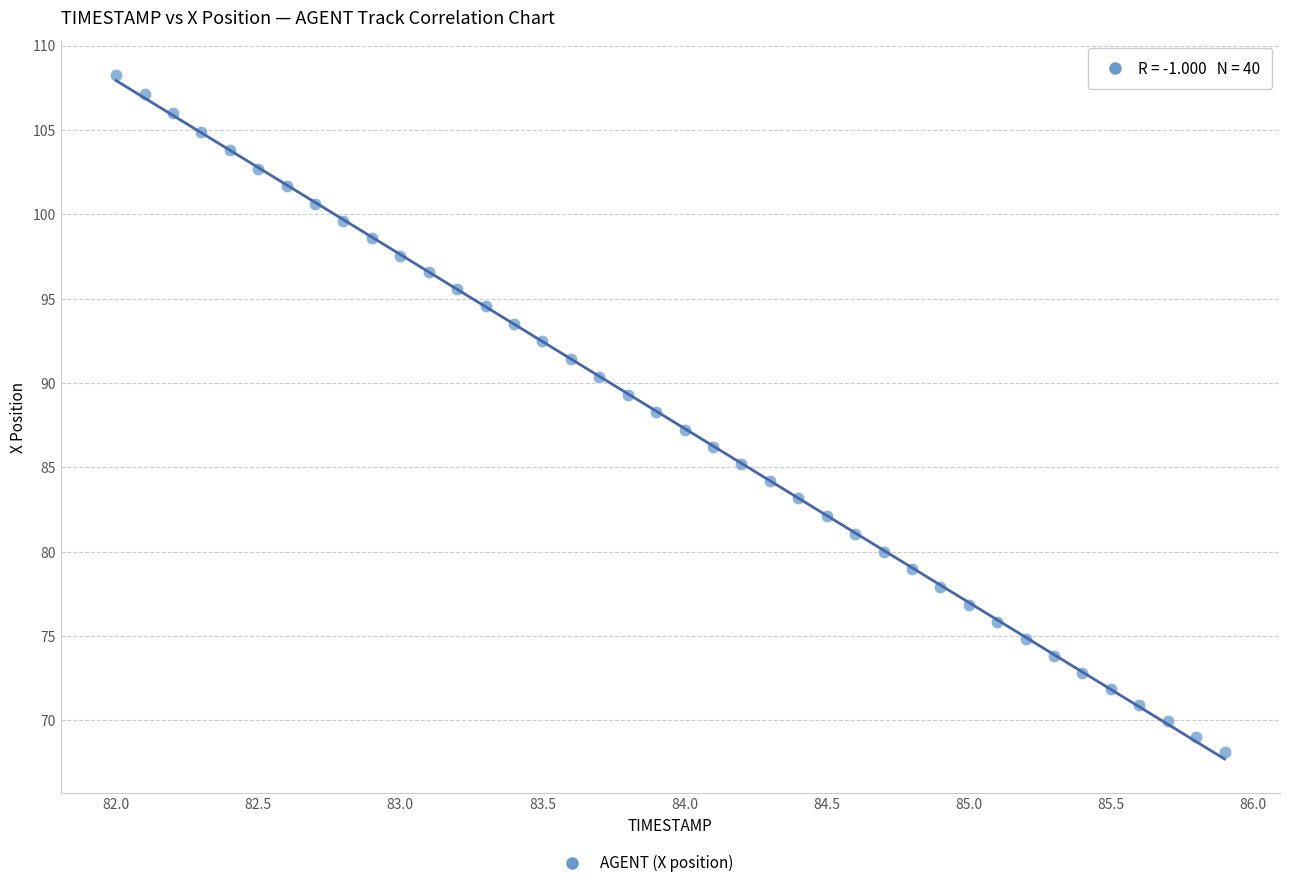

What is the range of X values (max minus min)?

3.9